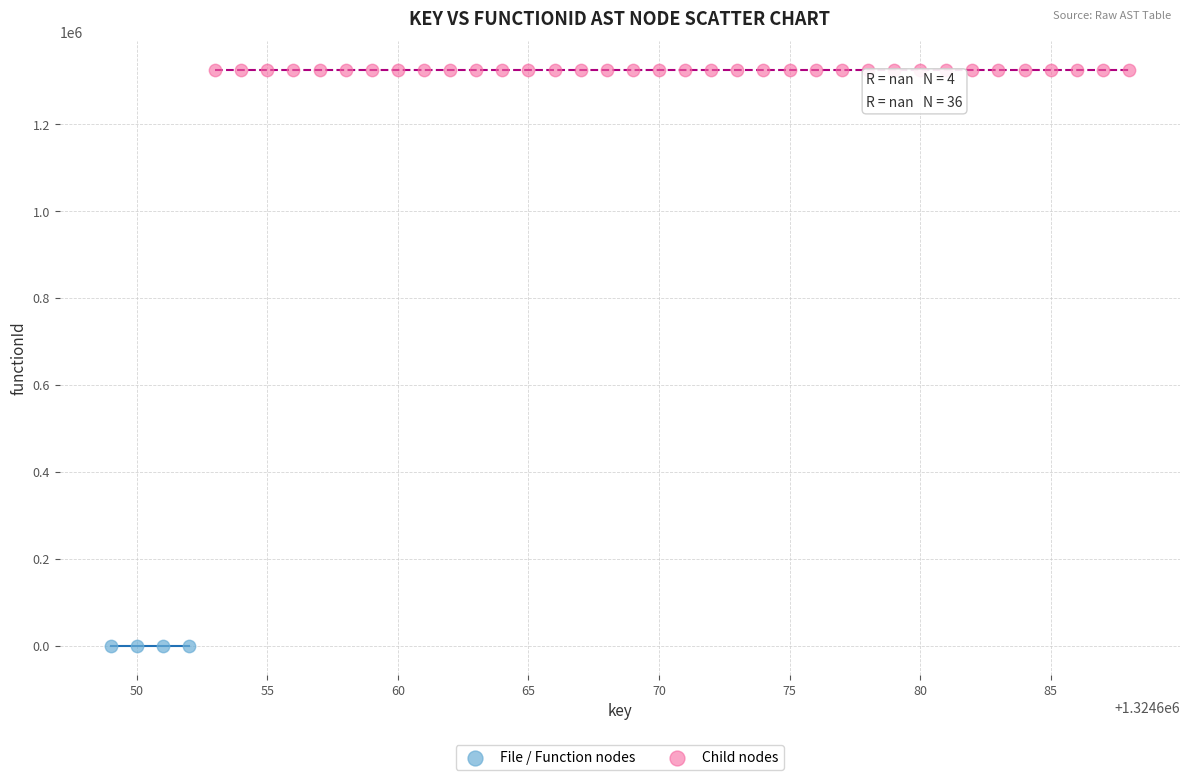

What are all the series names shown in the legend?

File / Function nodes, Child nodes